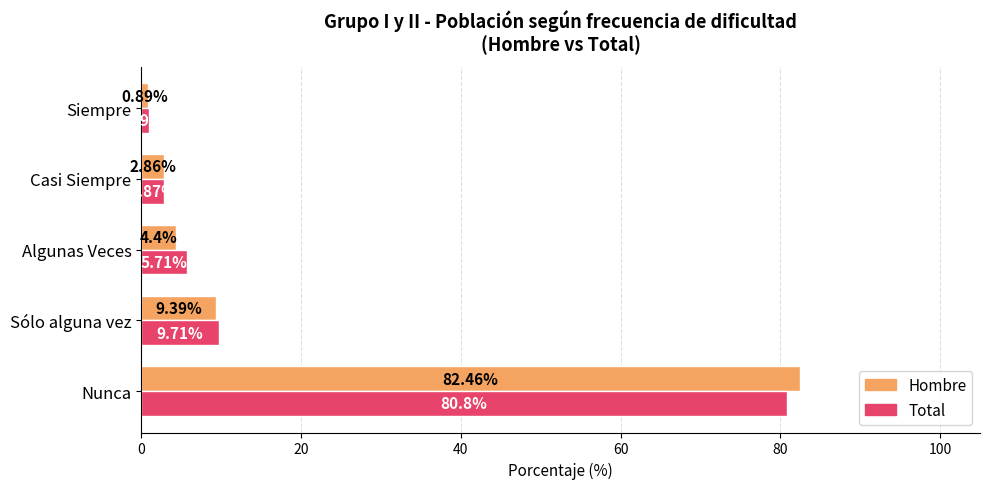

How many values in the Hombre series exceed 4?

3